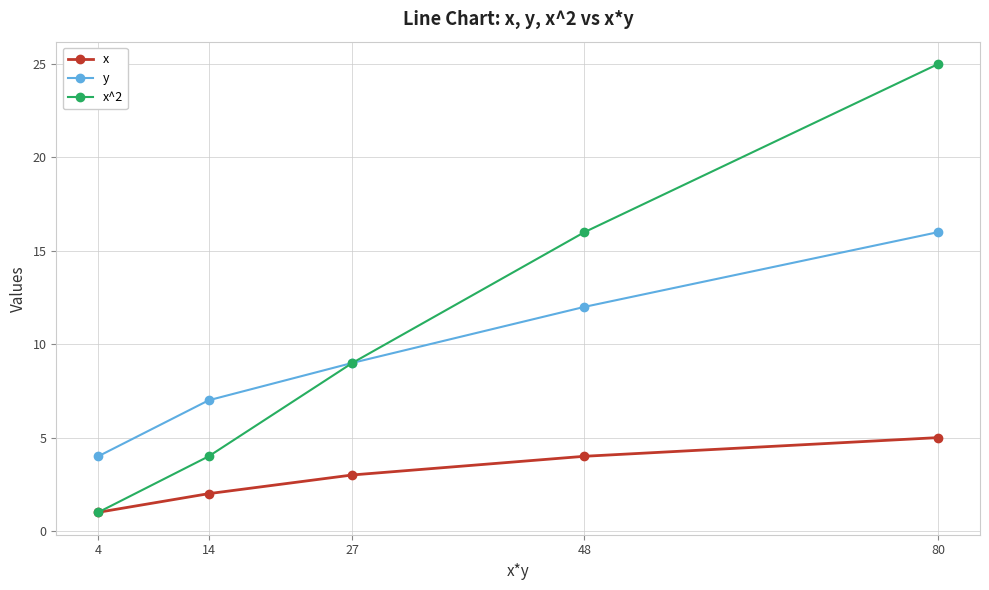

At which category does the chart reach its minimum across all series?

4